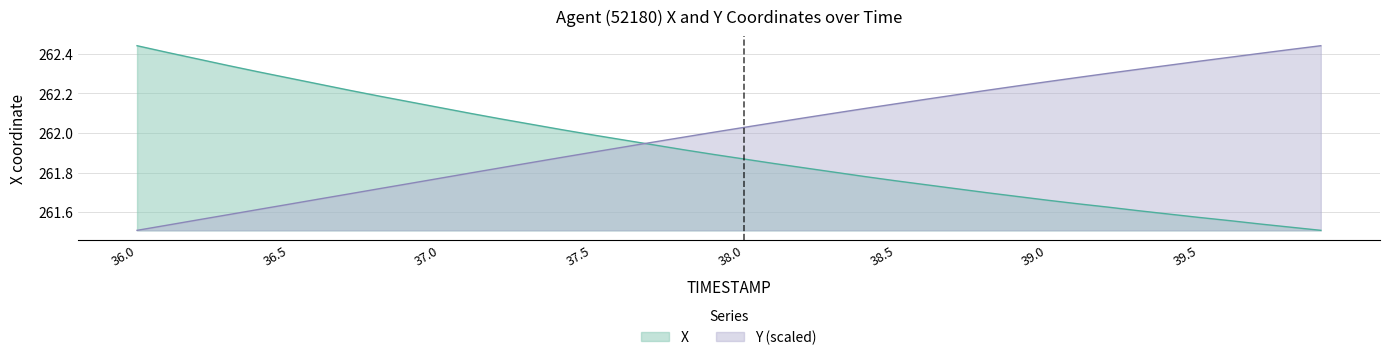

Is the value of Y at 37.2 greater than the value of X at 36.5?

No